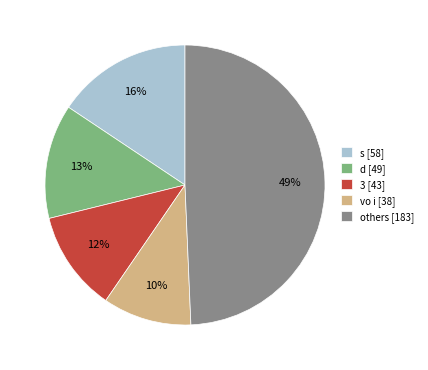

Do s [58] and vo i [38] together represent more than half of the pie?

No